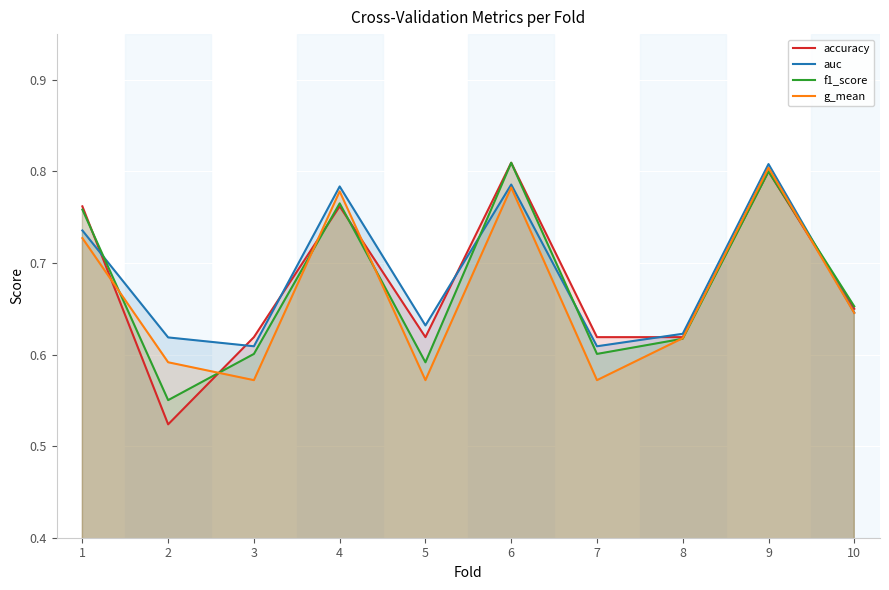

At which category is the sum across all series the highest?

9